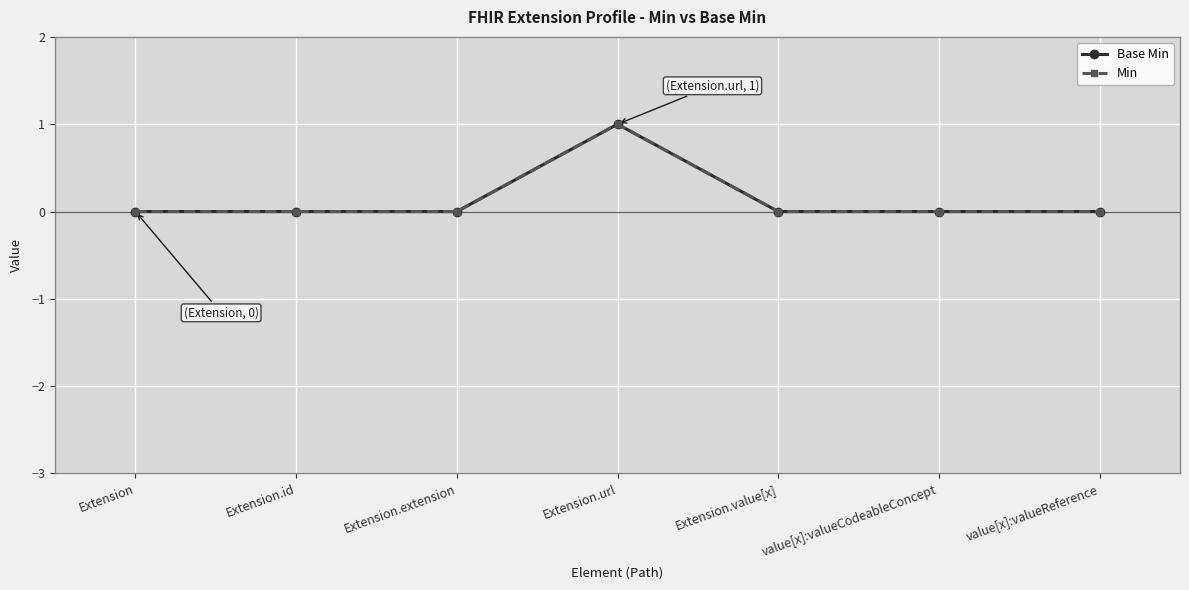

Reading left to right, transcribe all the data shown in this chart.

Base Min: Extension=0	Extension.id=0	Extension.extension=0	Extension.url=1	Extension.value[x]=0	value[x]:valueCodeableConcept=0	value[x]:valueReference=0
Min: Extension=0	Extension.id=0	Extension.extension=0	Extension.url=1	Extension.value[x]=0	value[x]:valueCodeableConcept=0	value[x]:valueReference=0